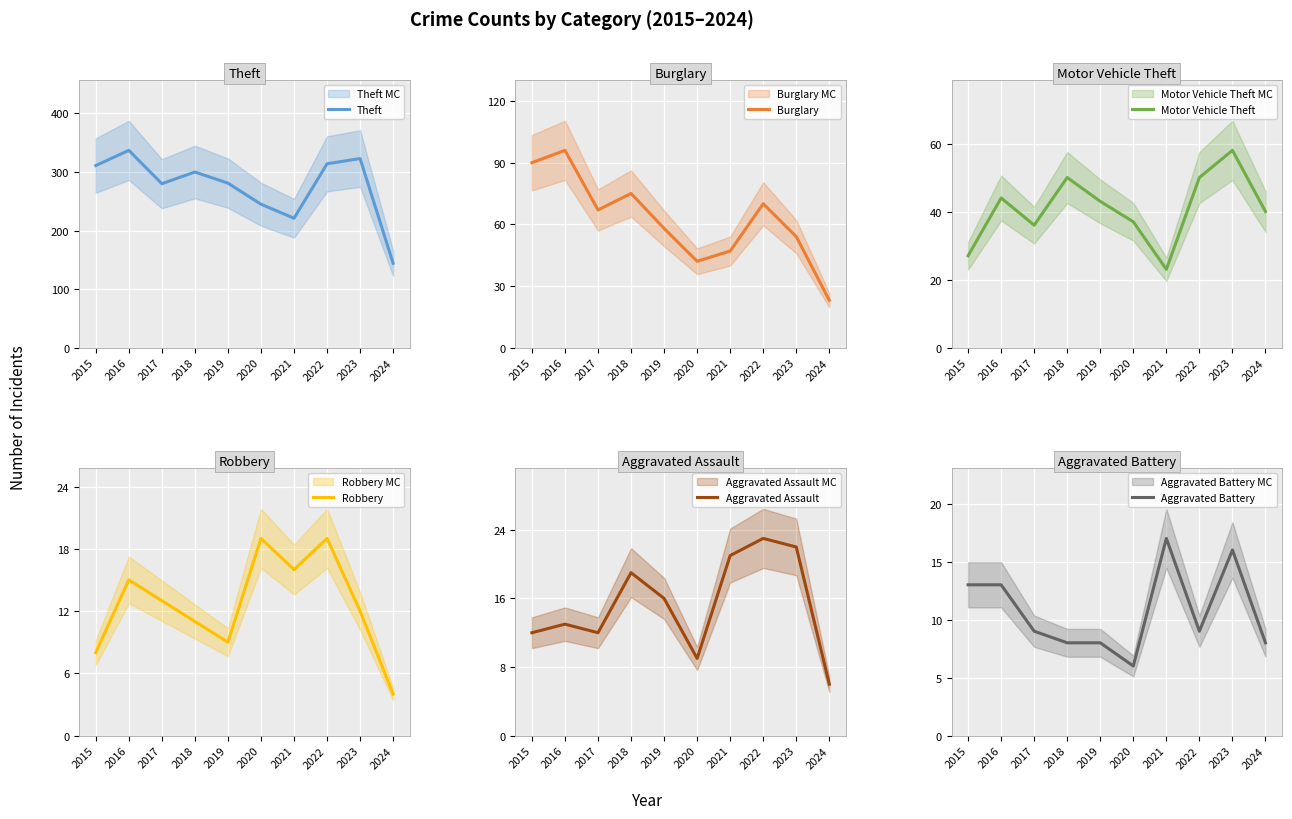

True or false: Motor Vehicle Theft has a value of 37 at 2020.

True